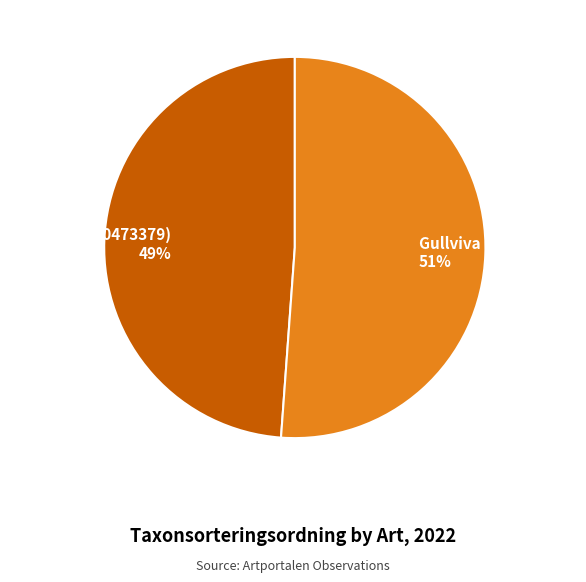

Which slice represents more than half of the pie?

Gullviva (103448400)